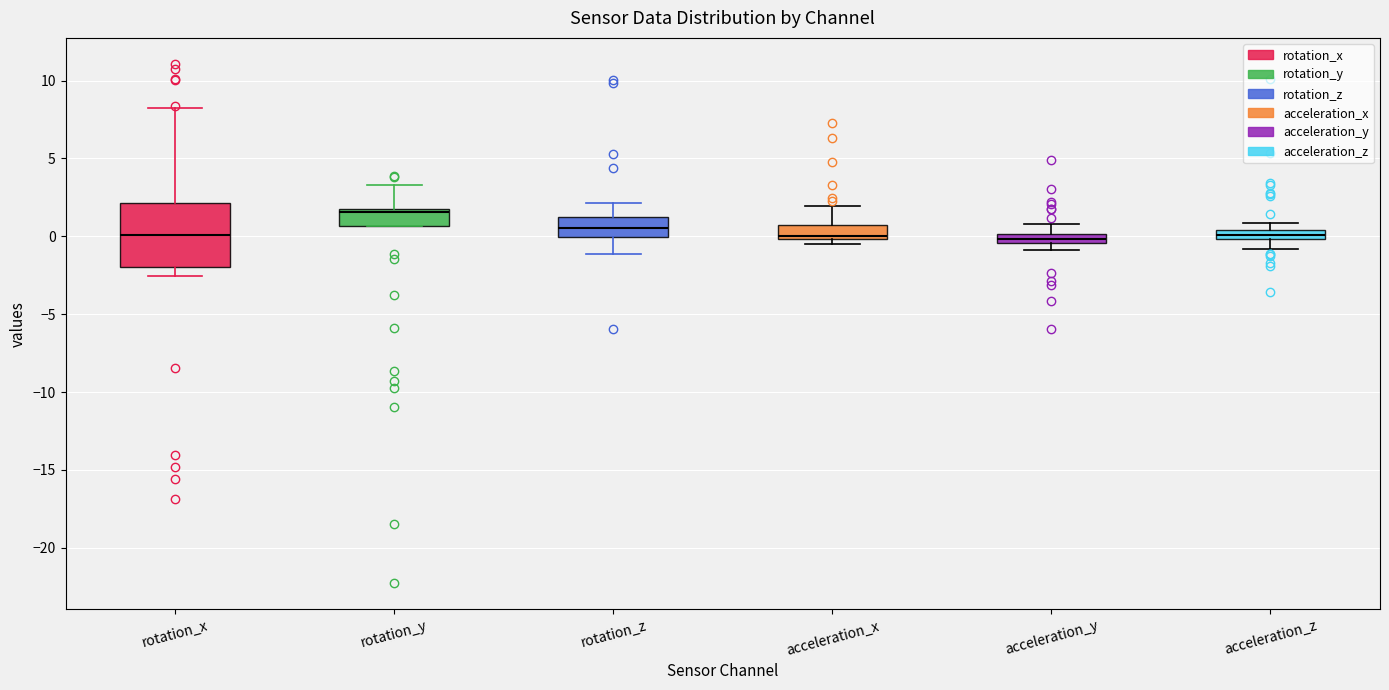

Where does the lower whisker of the box for acceleration_z end on the y-axis? The values are not printed on the chart, so give them approximately, as read against the axis.

-1.0